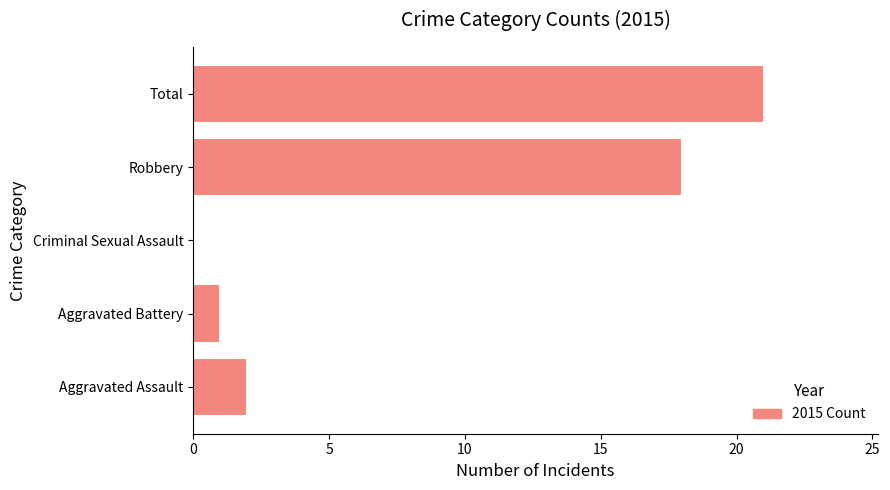

Is it true that the value at Robbery is 10?

False